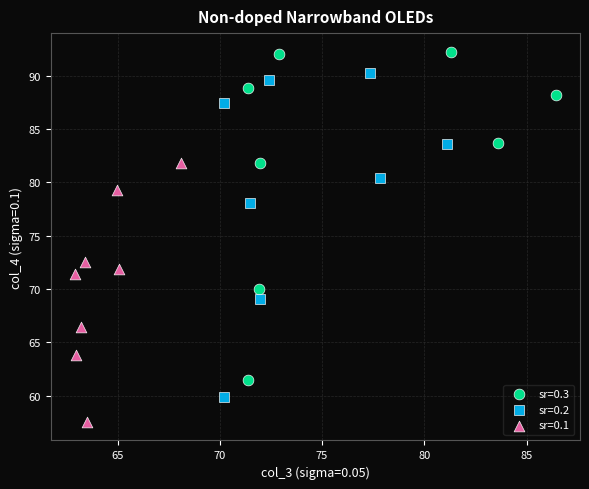

Which series reaches the maximum Y coordinate?

sr=0.3